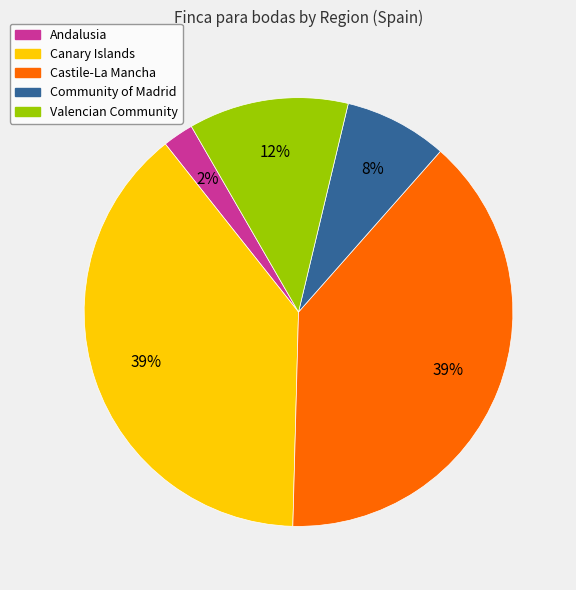

Is it true that Castile-La Mancha is 46% of the pie?

False